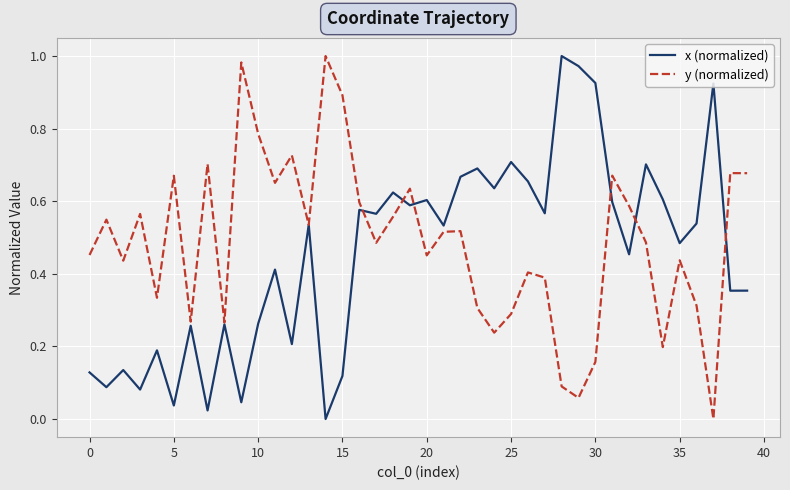

How many interior local valleys does the x (normalized) series have?

15